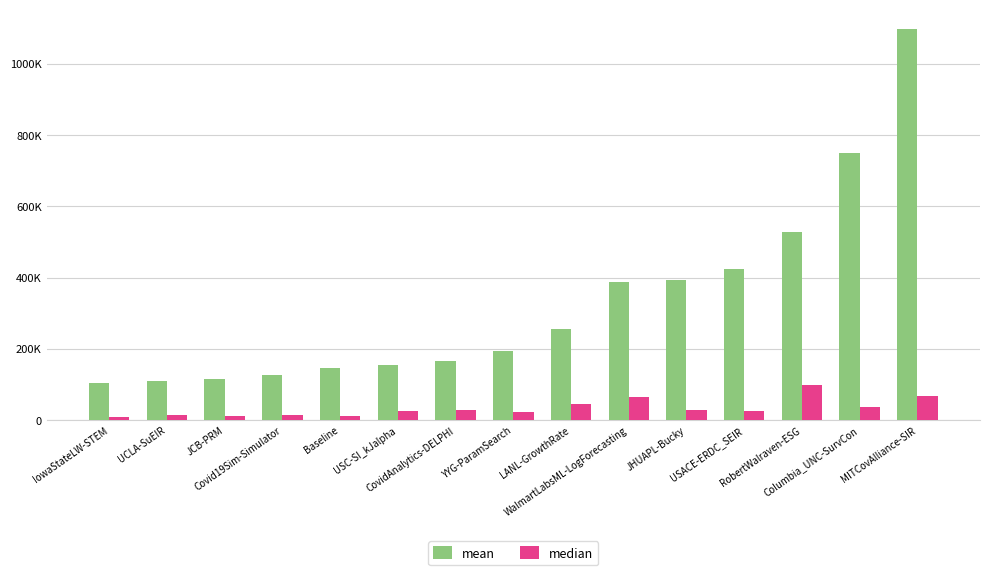

What is the difference between the maximum and minimum values in the median series?

90956.8